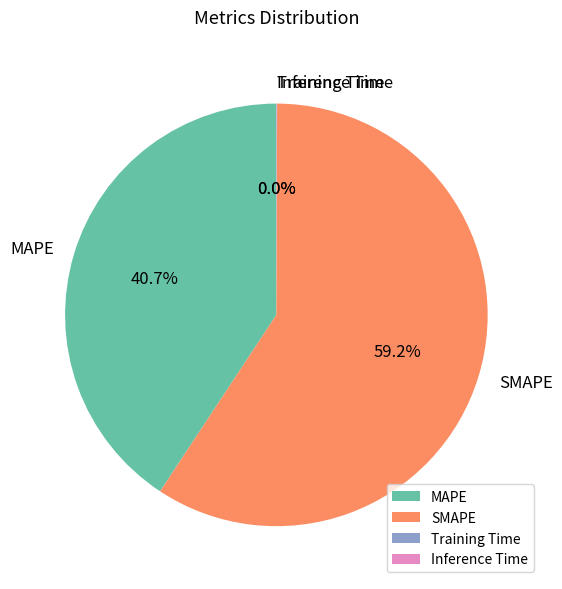

What portion of the pie excludes MAPE?

59.3%